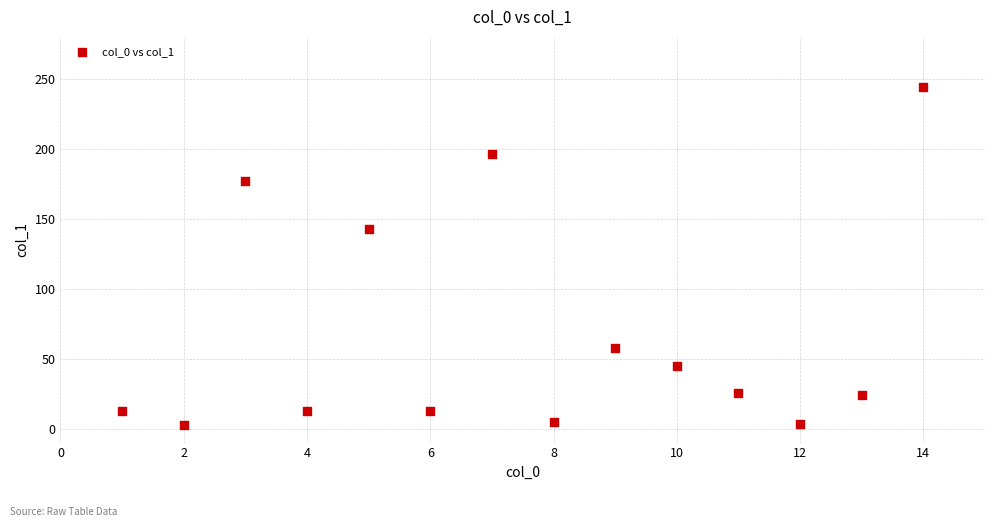

What Y value in the scatter plot is closest to 123?

142.4